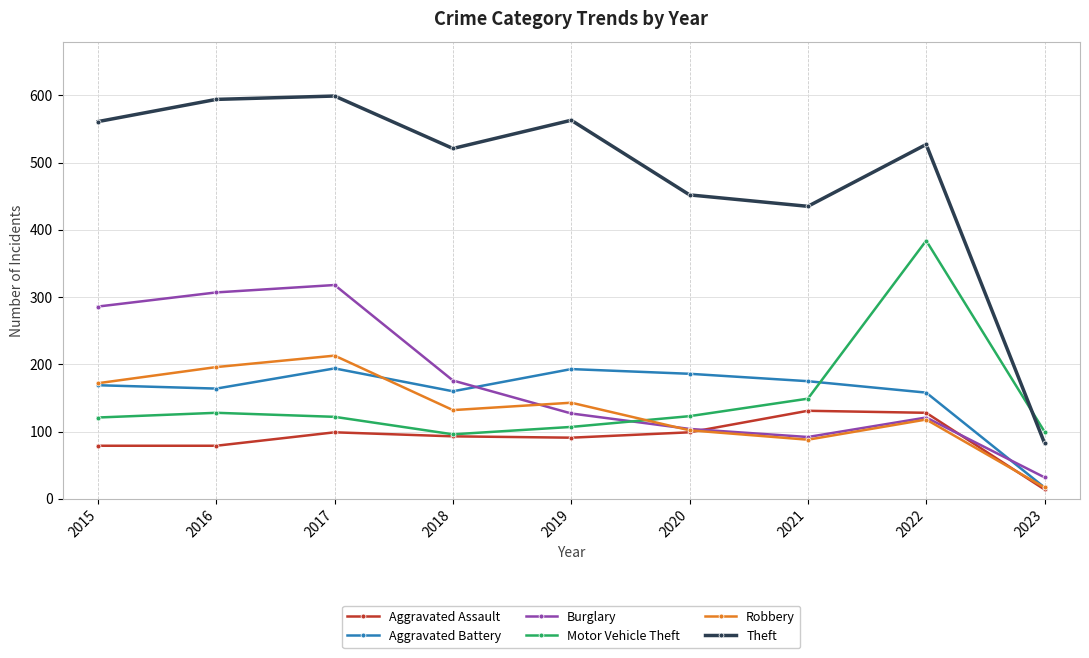

Does the chart display data point markers on the line(s)?

Yes